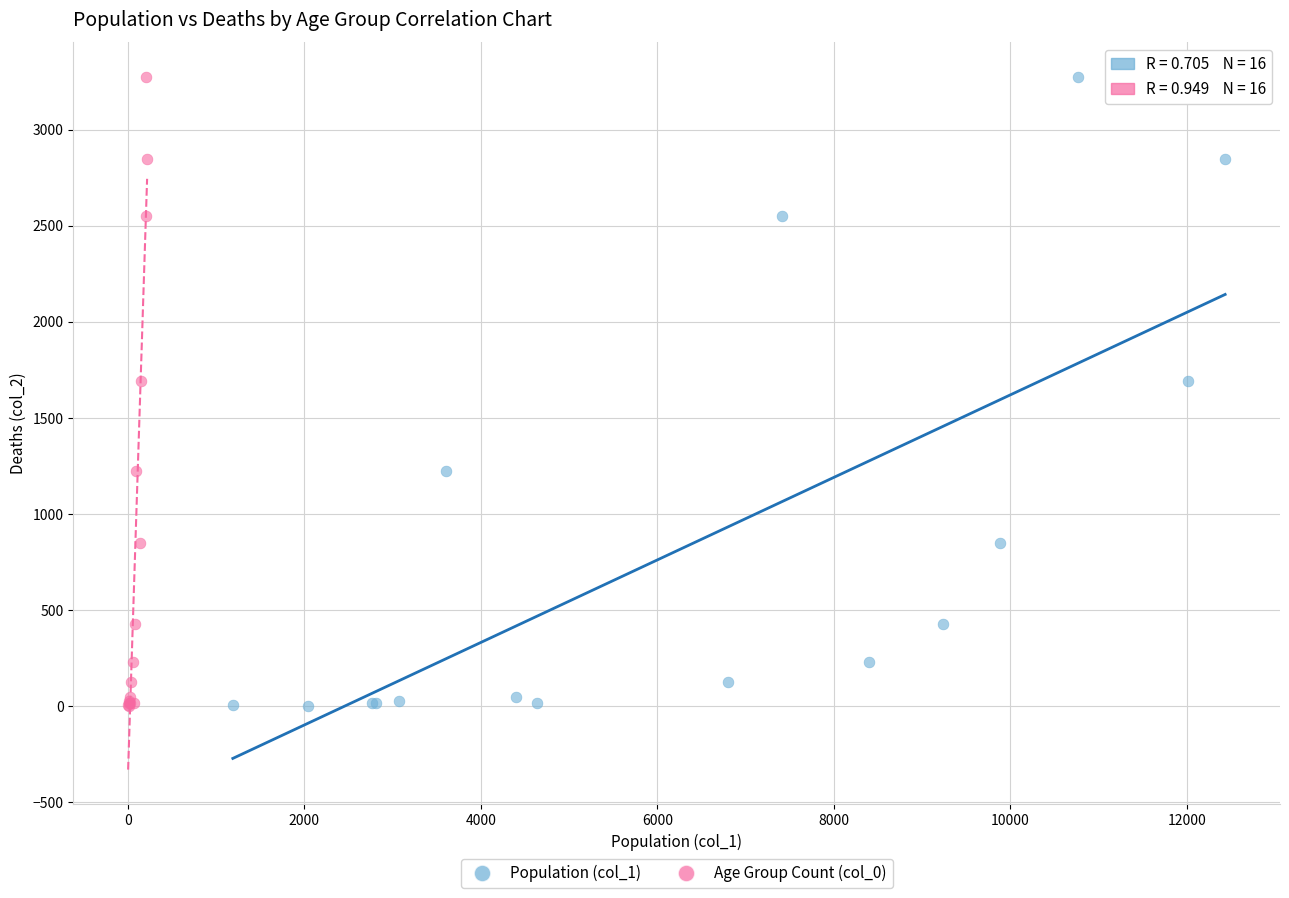

What are all the series names shown in the legend?

Population (col_1), Age Group Count (col_0)